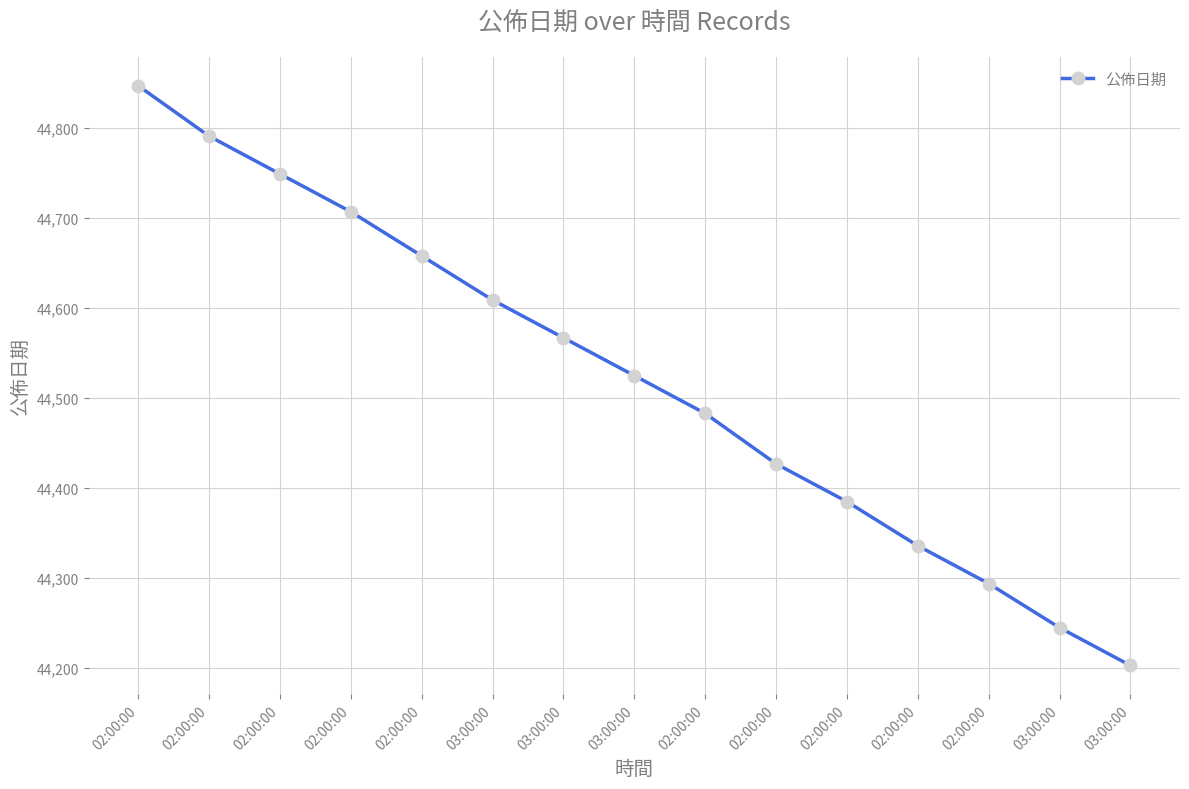

What is the difference between the values at 03:00:00 and 02:00:00?

140